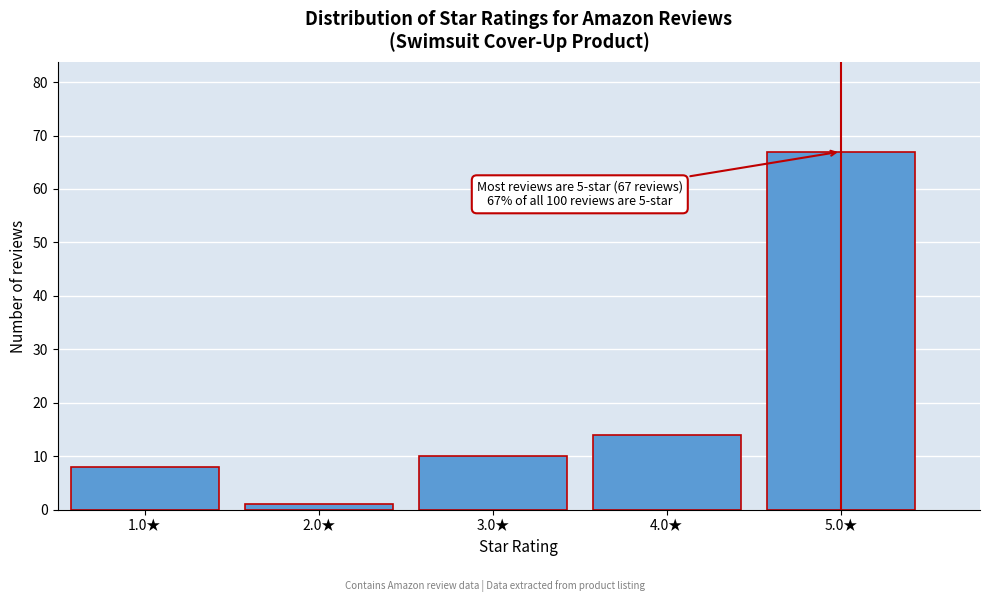

Reading left to right, transcribe all the data shown in this chart.

8	1	10	14	67